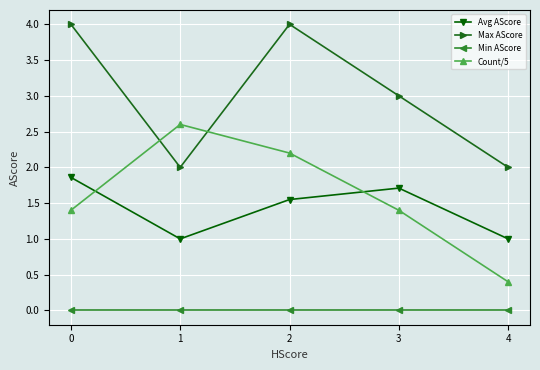

Rank the series by their maximum value, from highest to lowest.

Max AScore, Count/5, Avg AScore, Min AScore